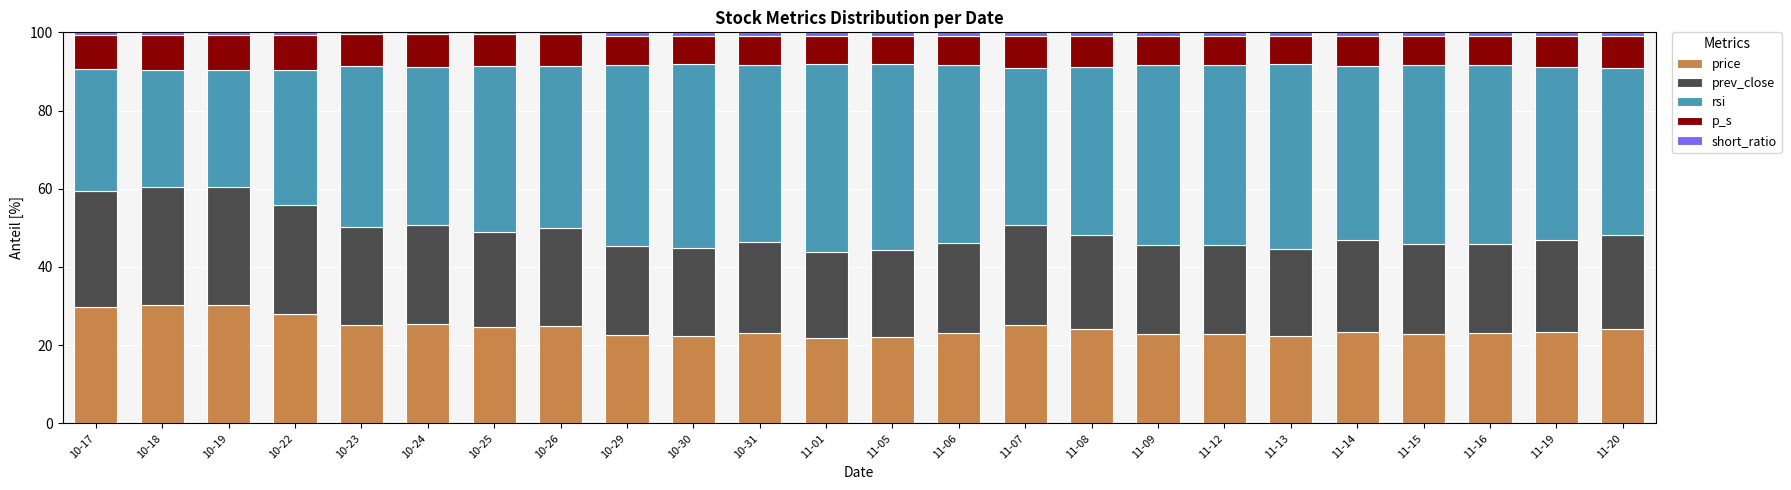

What is the highest value of the price series?

30.2